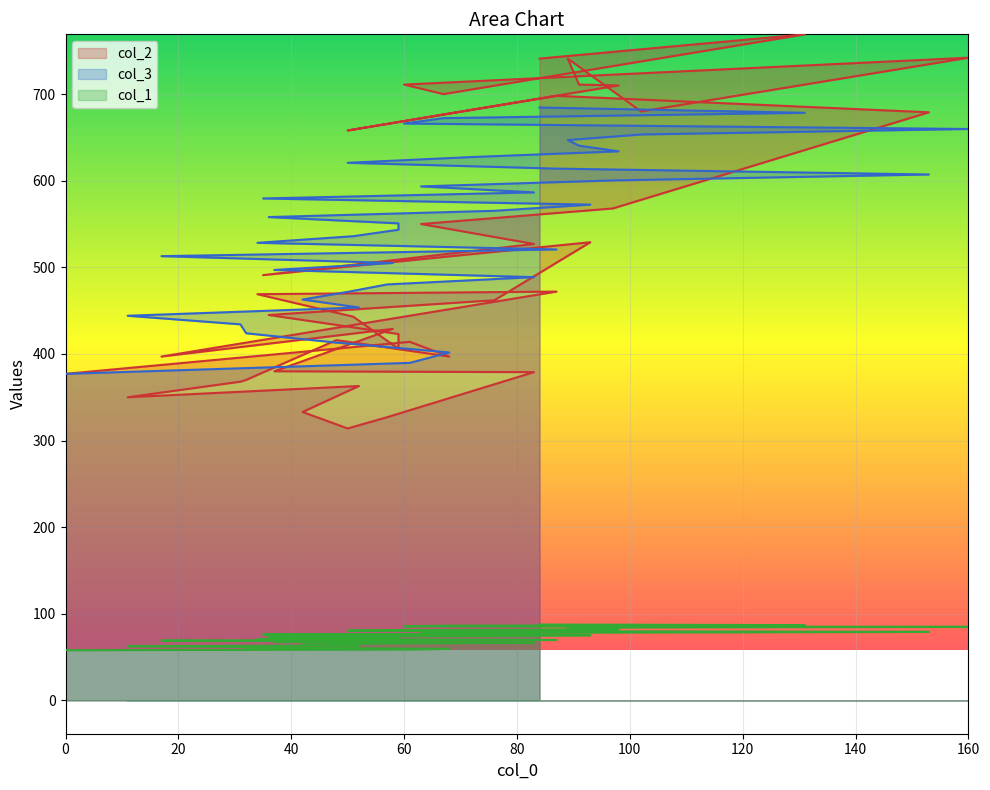

What is the average value of the col_2 series?

515.5